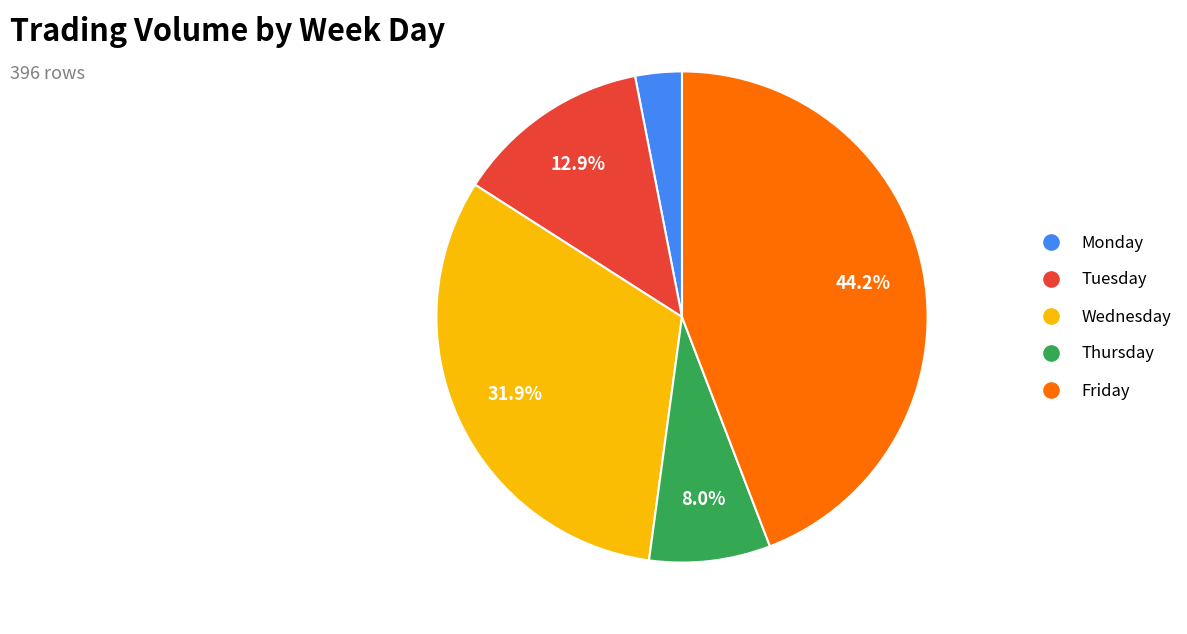

What portion of the pie excludes Friday?

55.8%